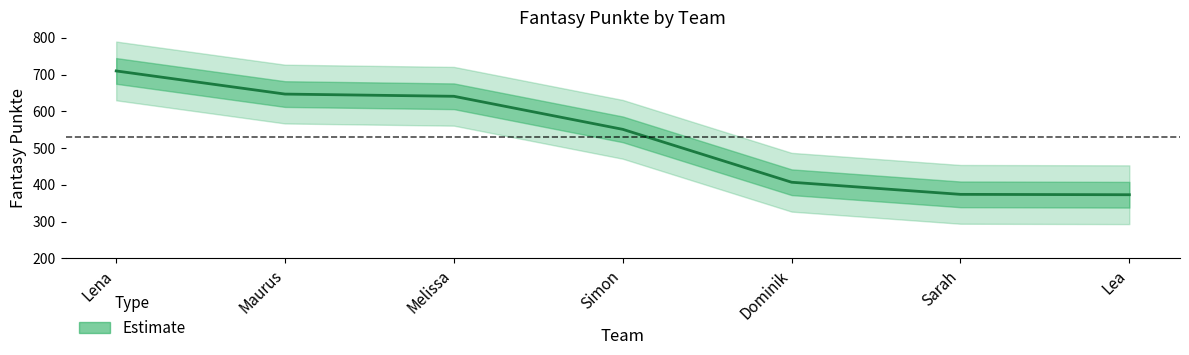

How many lines are shown in the chart?

1